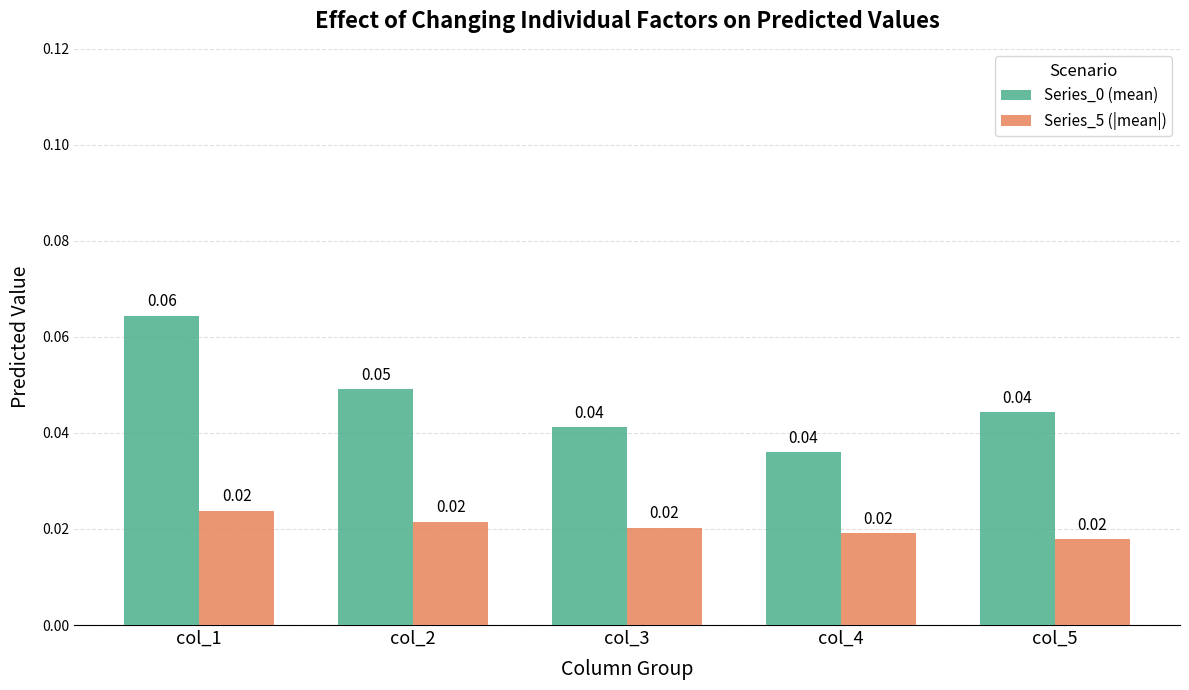

At how many categories does at least one series exceed 0?

5